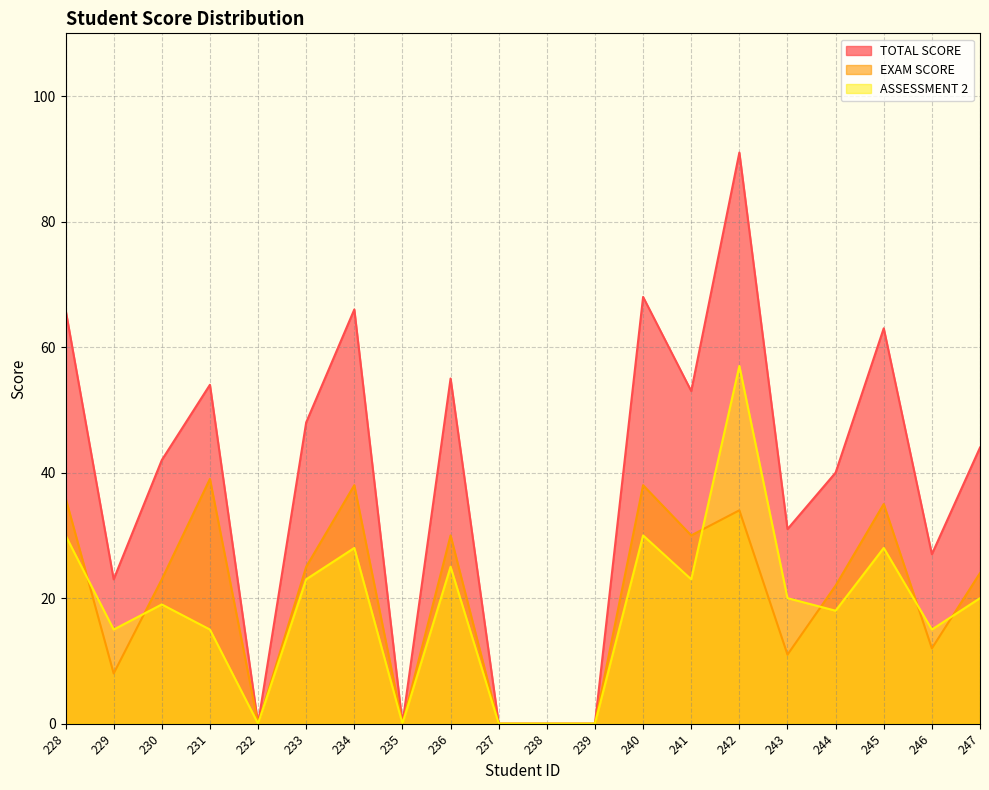

What is the difference between the TOTAL SCORE values at 230 and 246?

15